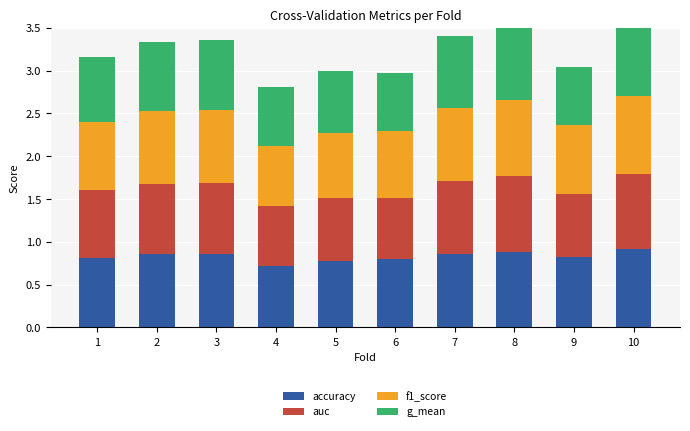

What is the total value across all series at 4?

2.8